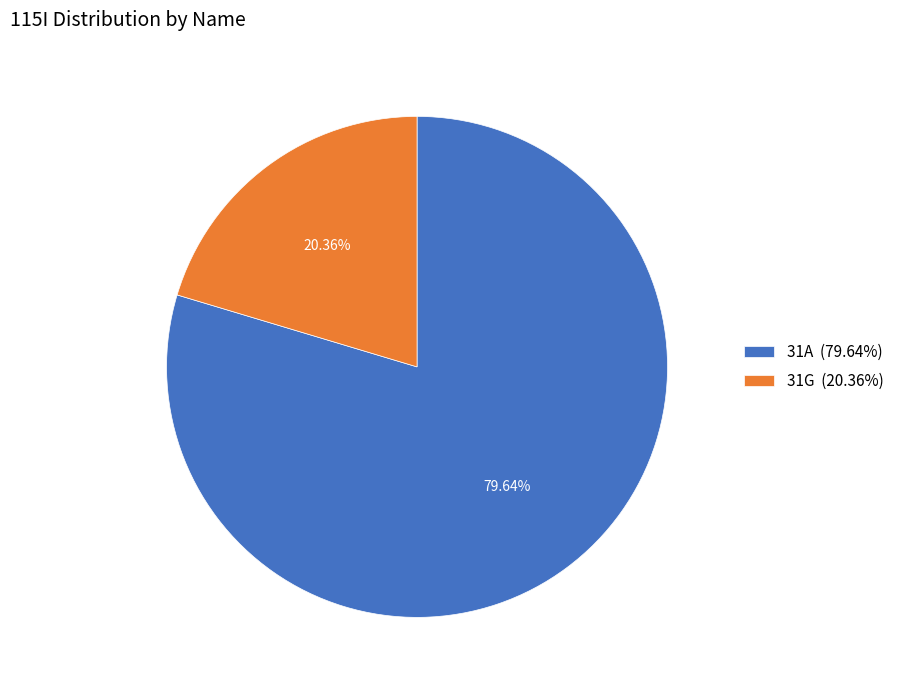

What is the smallest slice in the pie chart?

31G